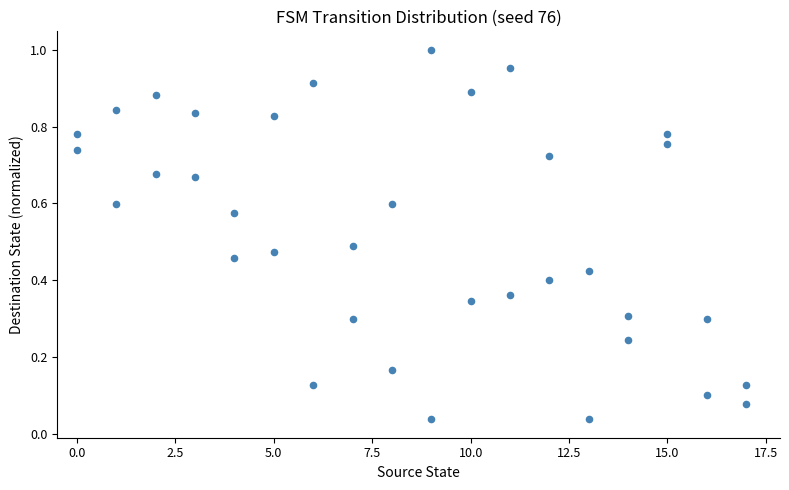

What is the range of X values (max minus min)?

17.0